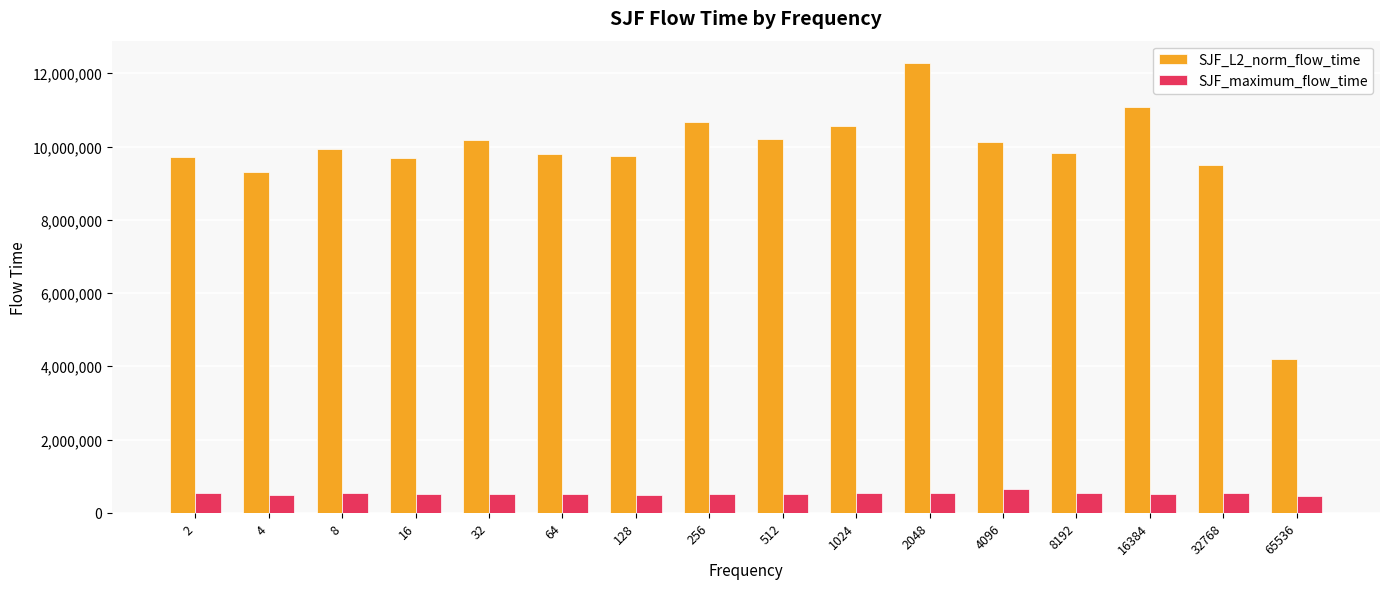

The SJF_maximum_flow_time series shows 494527.0 at 4. True or false?

True